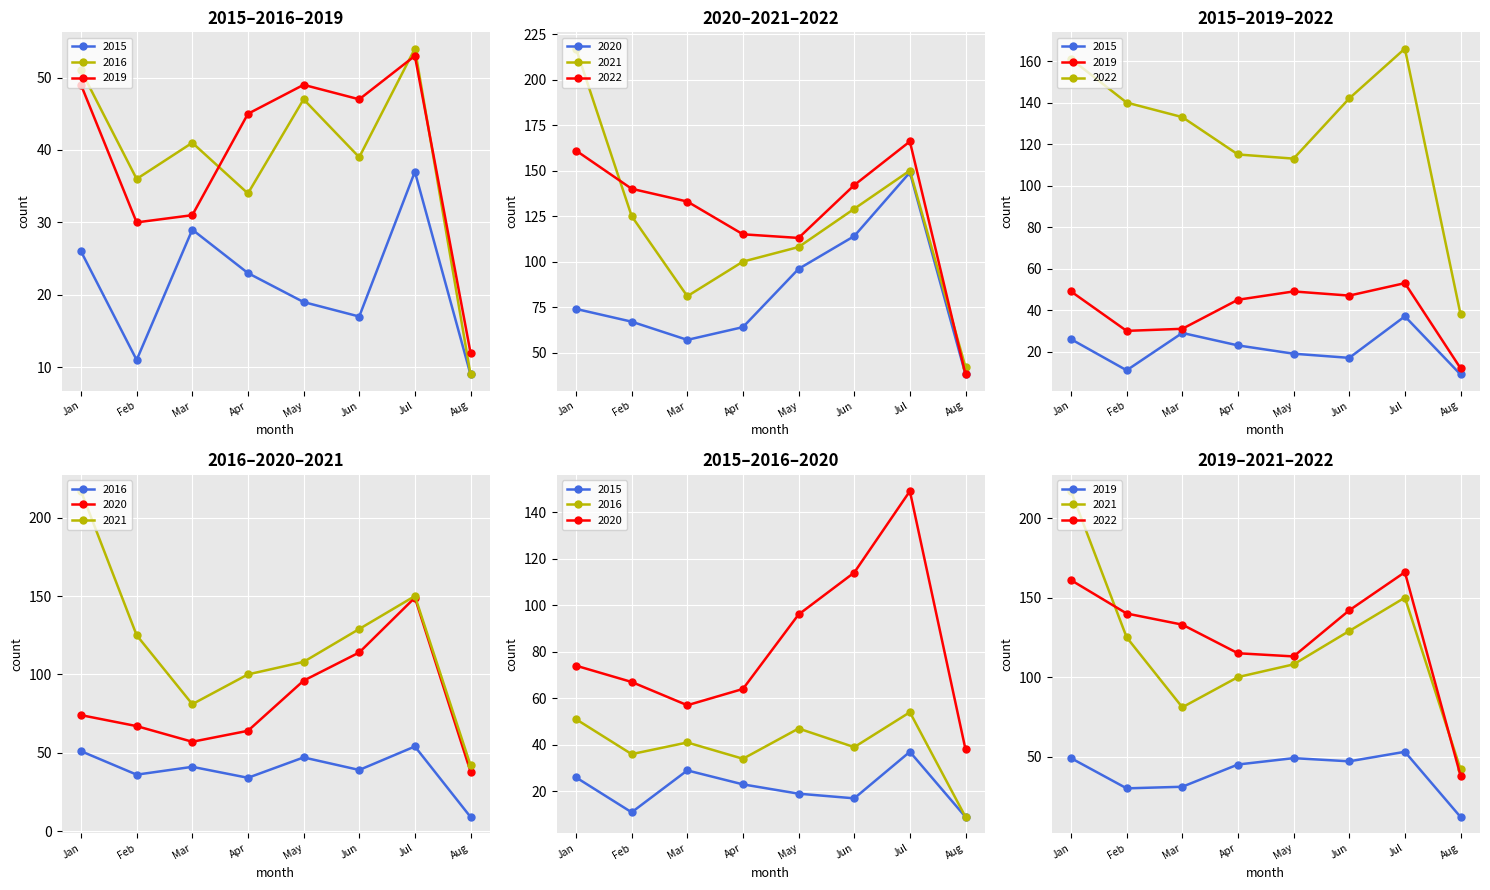

The value of 2022 at Jun is 142. True or false?

True